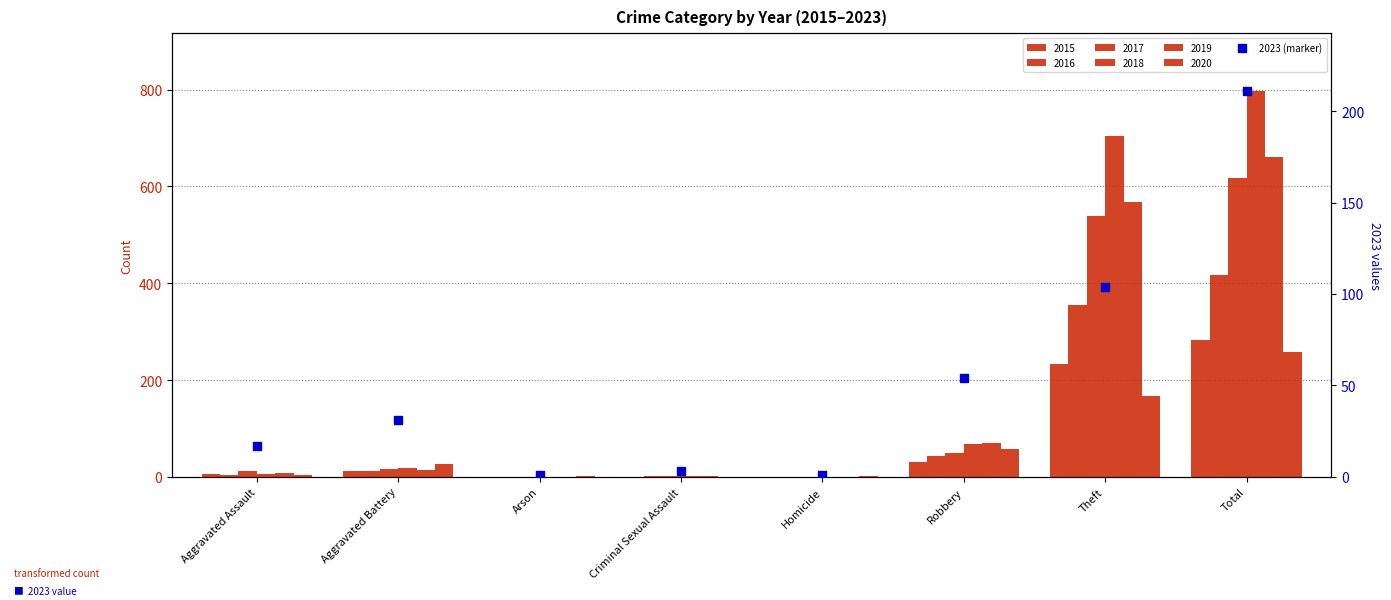

What is the change in value from Theft to Total?

+107